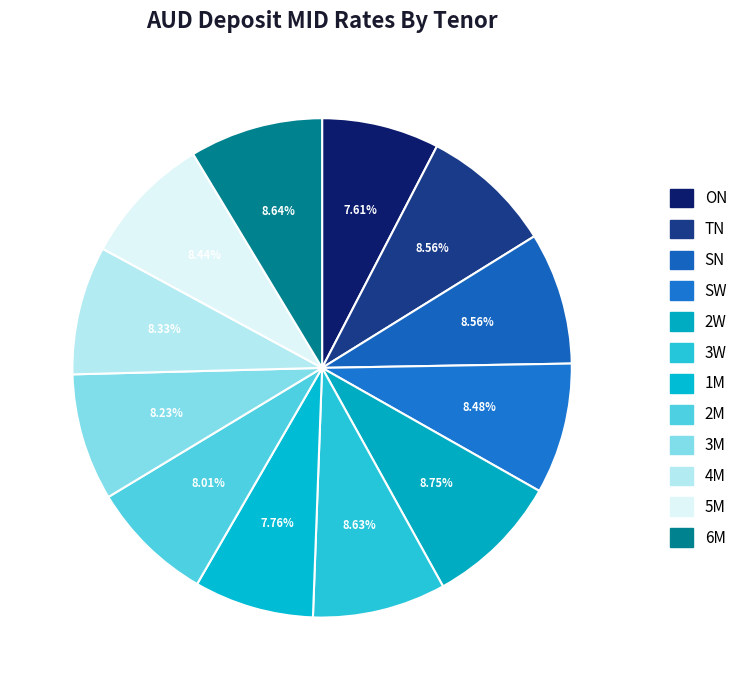

The 6M slice represents 1% of the pie. True or false?

False